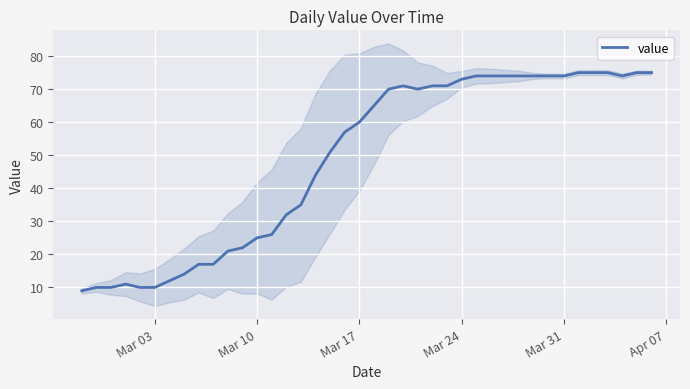

What is the minimum value shown in the chart?

9